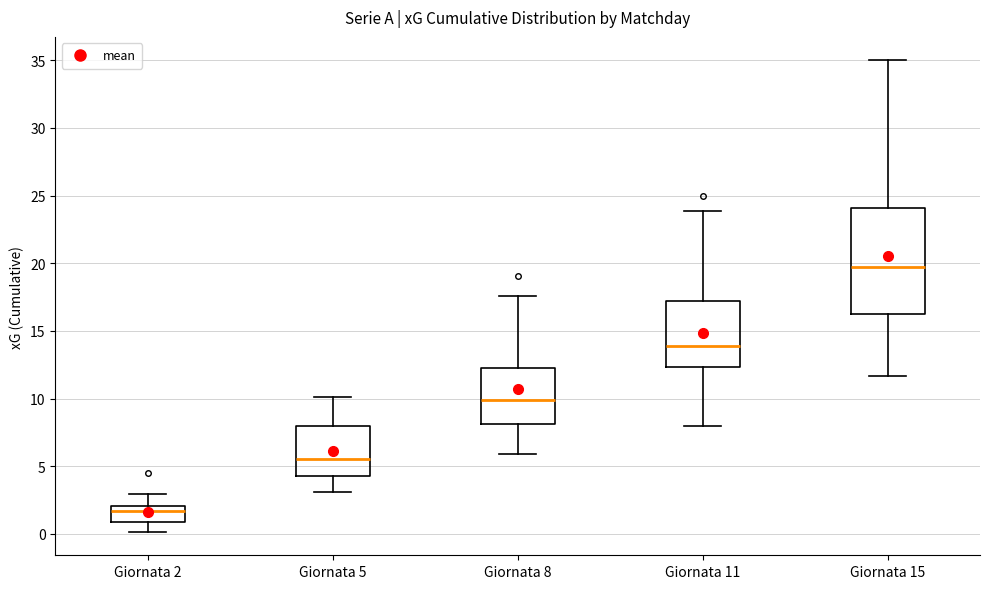

Reading left to right, read every box against the y-axis: the position of its median line, the range the box covers, and the ends of its whiskers. The values are not printed on the chart, so give them approximately, as read against the axis.

Giornata 2: median 1.5, box 1.0 to 2.0, whiskers 0.0 to 3.0
Giornata 5: median 5.5, box 4.5 to 8.0, whiskers 3.0 to 10.0
Giornata 8: median 10.0, box 8.0 to 12.0, whiskers 6.0 to 17.5
Giornata 11: median 14.0, box 12.5 to 17.0, whiskers 8.0 to 24.0
Giornata 15: median 19.5, box 16.5 to 24.0, whiskers 11.5 to 35.0